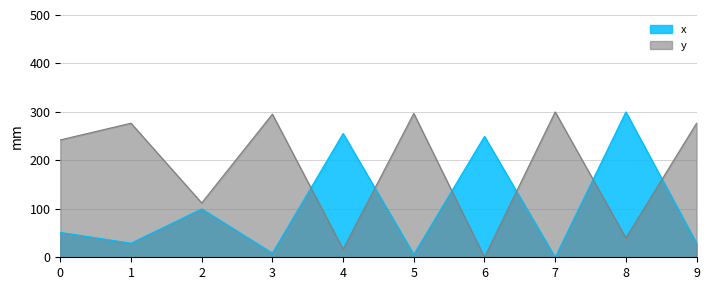

Where is the first local minimum for y?

2